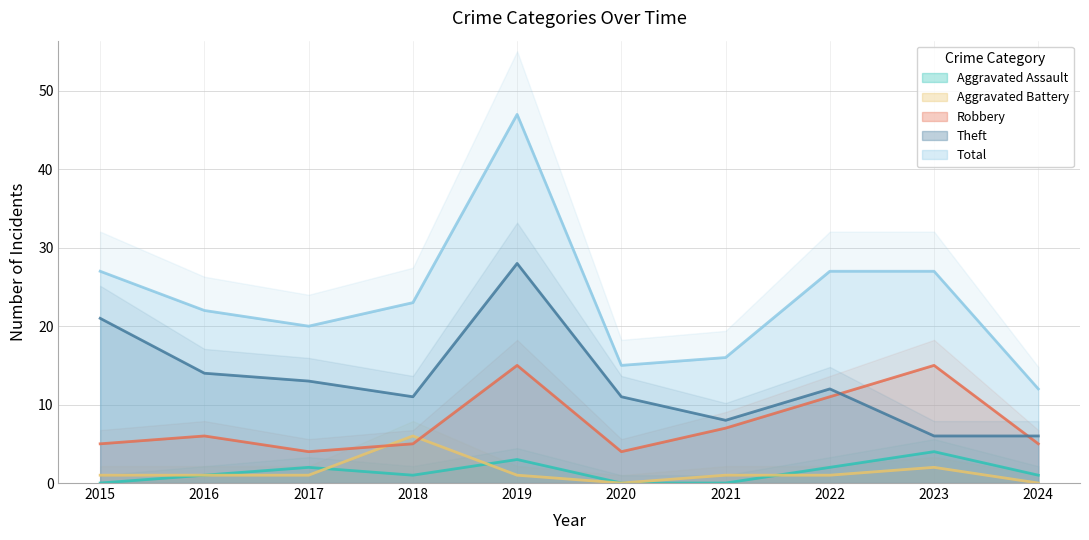

At which label does Total reach its minimum?

2024